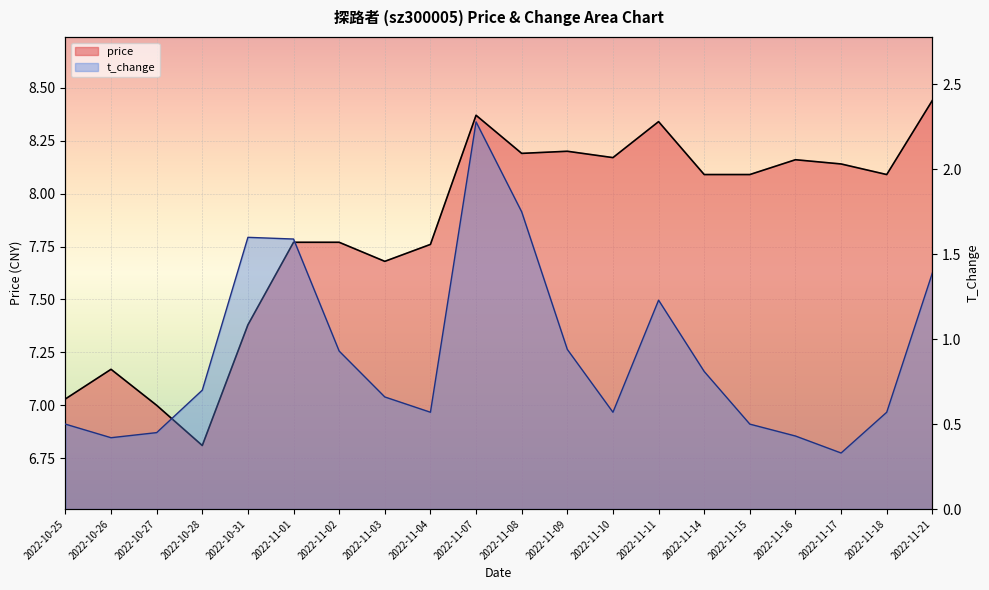

Does the chart display data point markers on the line(s)?

No